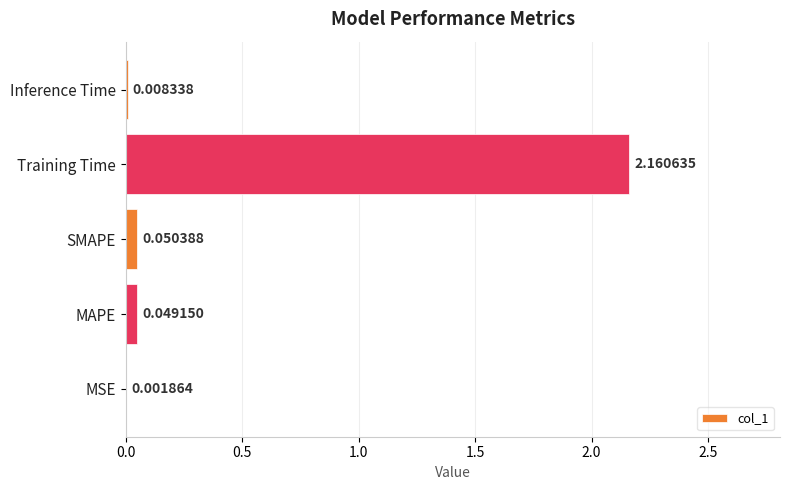

What is the average value?

0.5